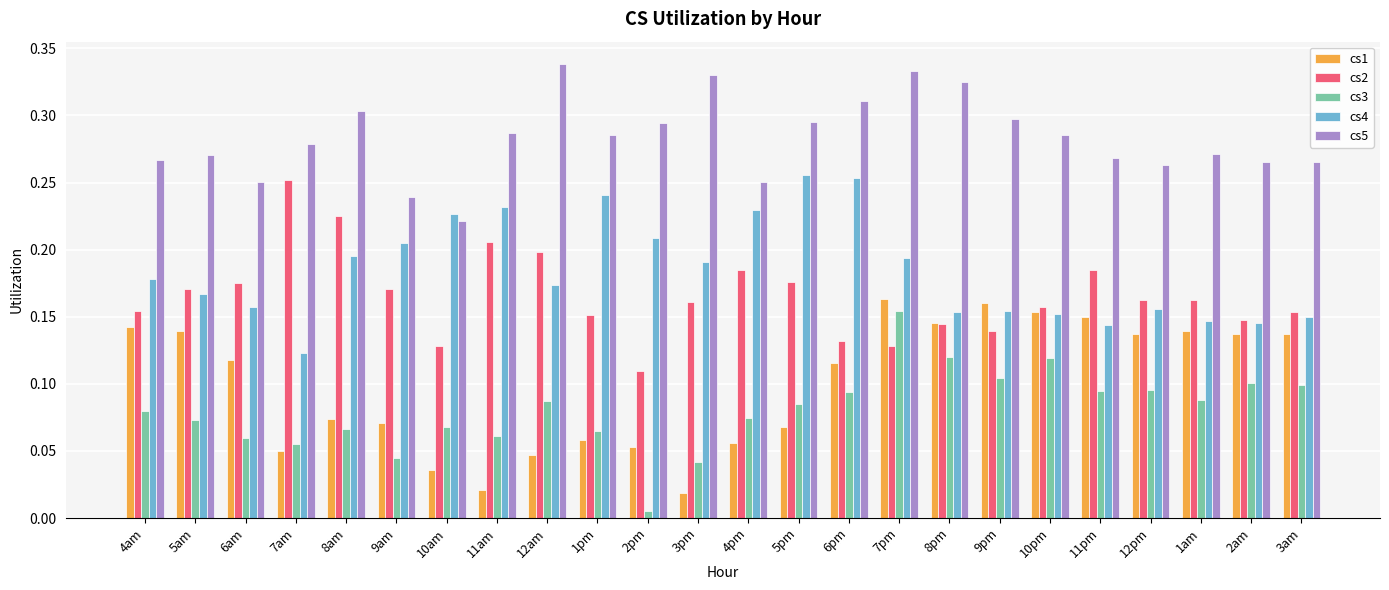

What is the sum of all cs3 values?

1.9